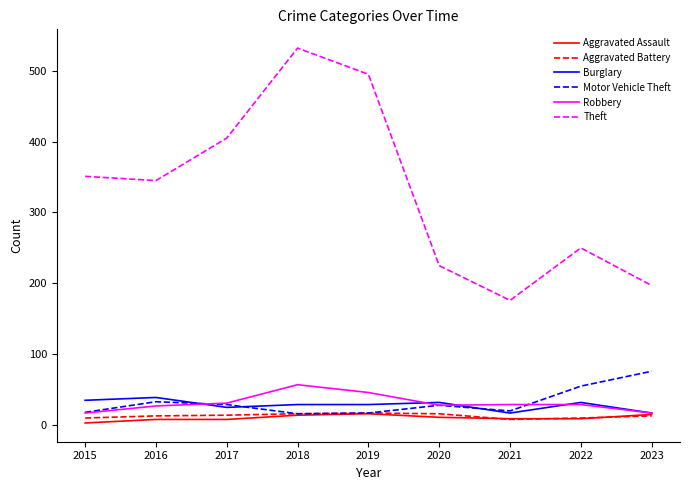

At which category is the sum across all series the highest?

2018